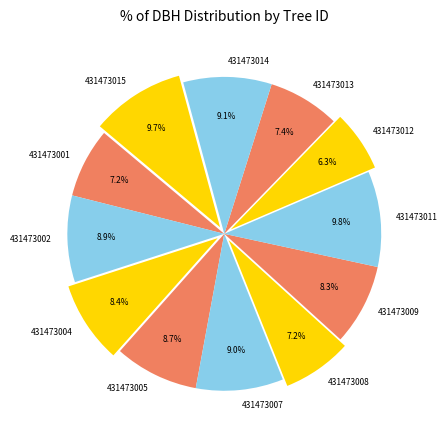

How many slices are in this pie chart?

12